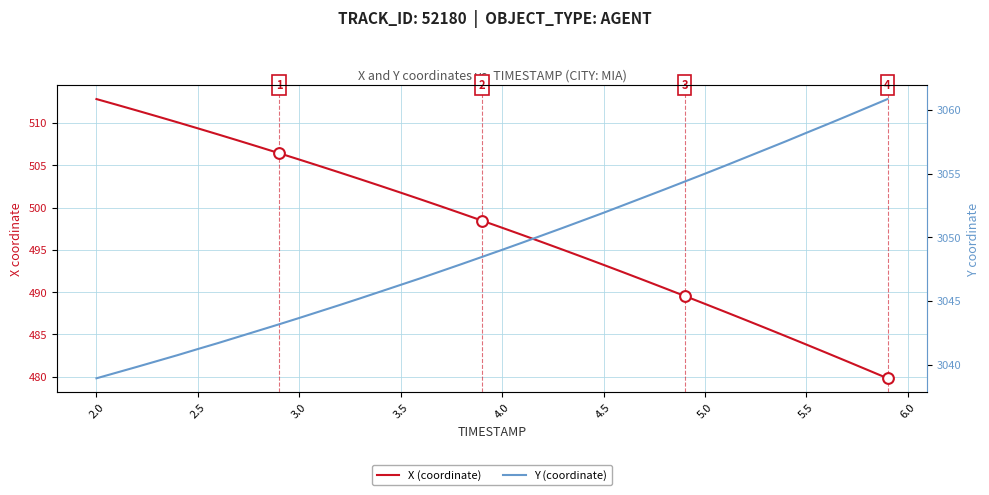

Is the value of X (coordinate) at 26 greater than the value of Y (coordinate) at 2.5?

No